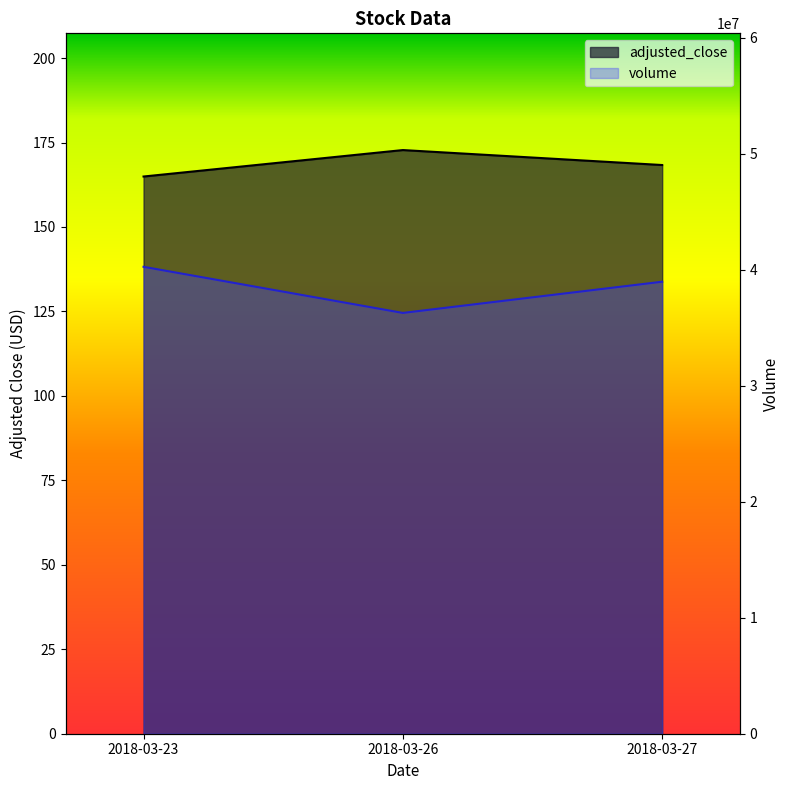

How many values in the adjusted_close series exceed 168?

2